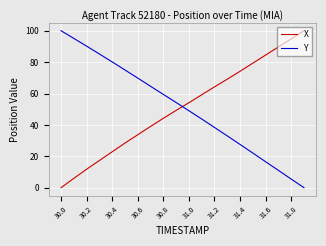

What is the difference between the maximum and minimum values in the X series?

100.0